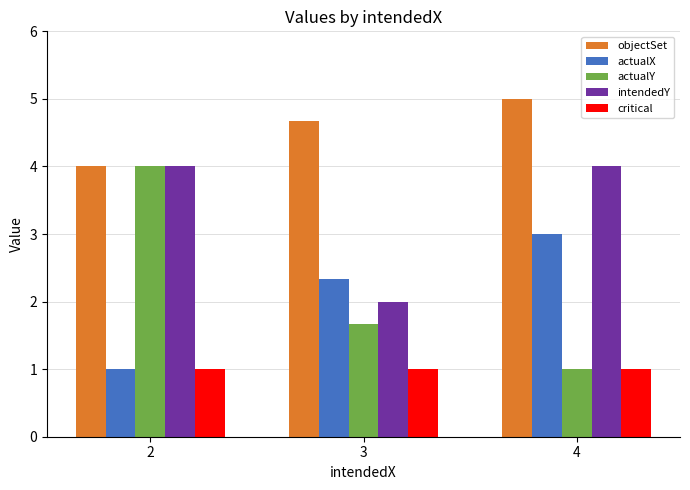

What is the average value of the actualY series?

2.2